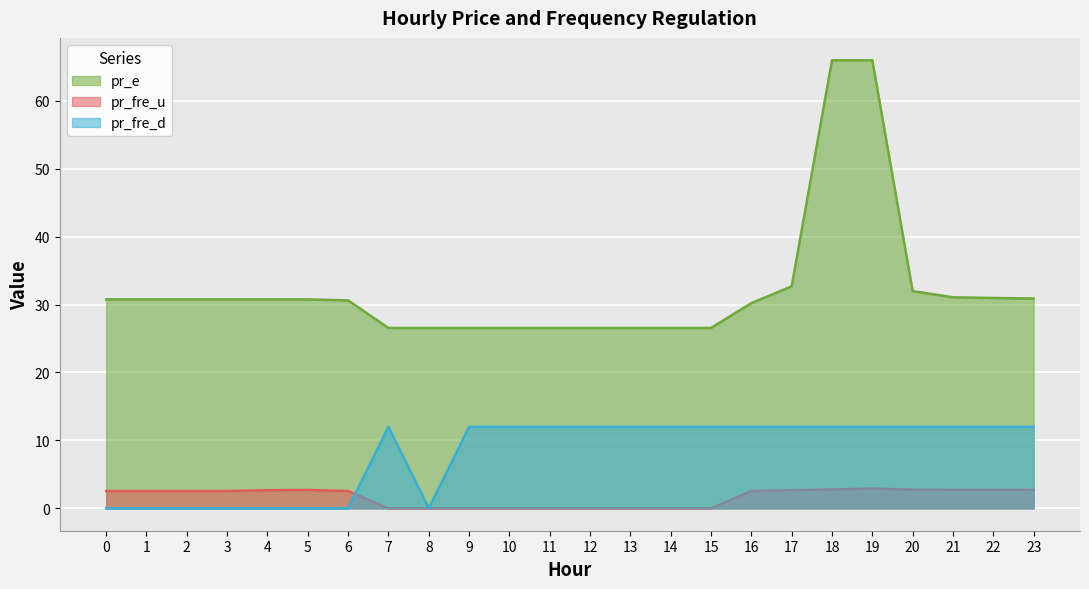

Which series has the widest spread of values?

pr_e